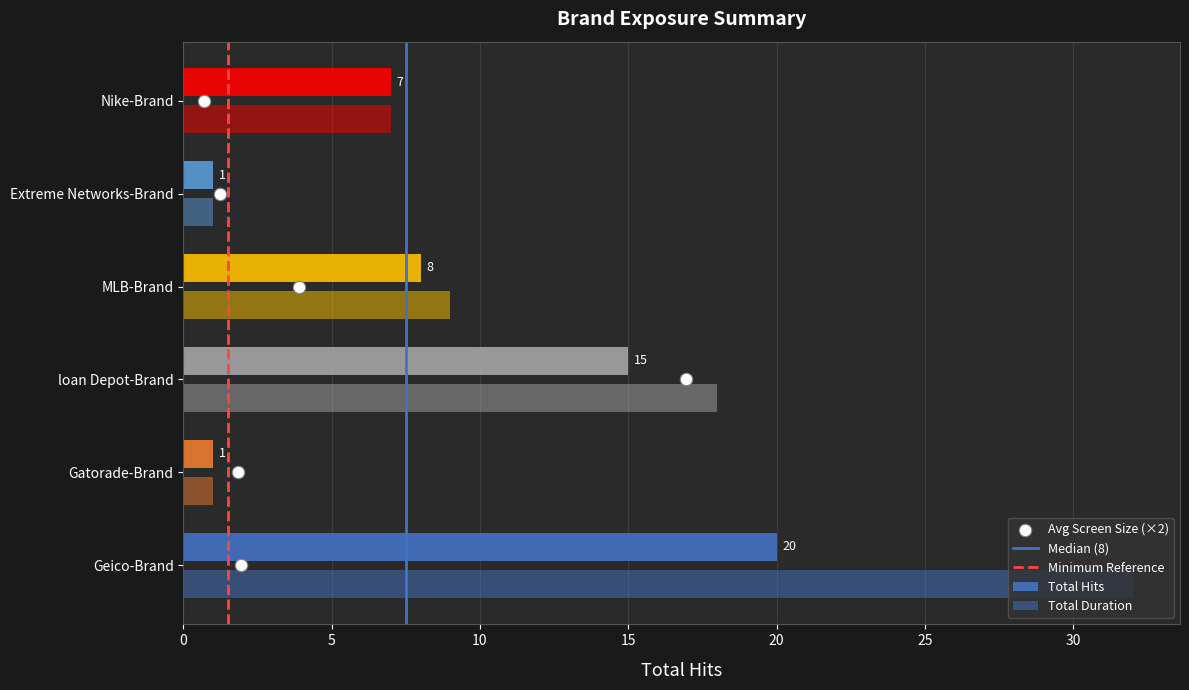

Is the value of total_hits at MLB-Brand greater than the value of total_duration at Gatorade-Brand?

Yes